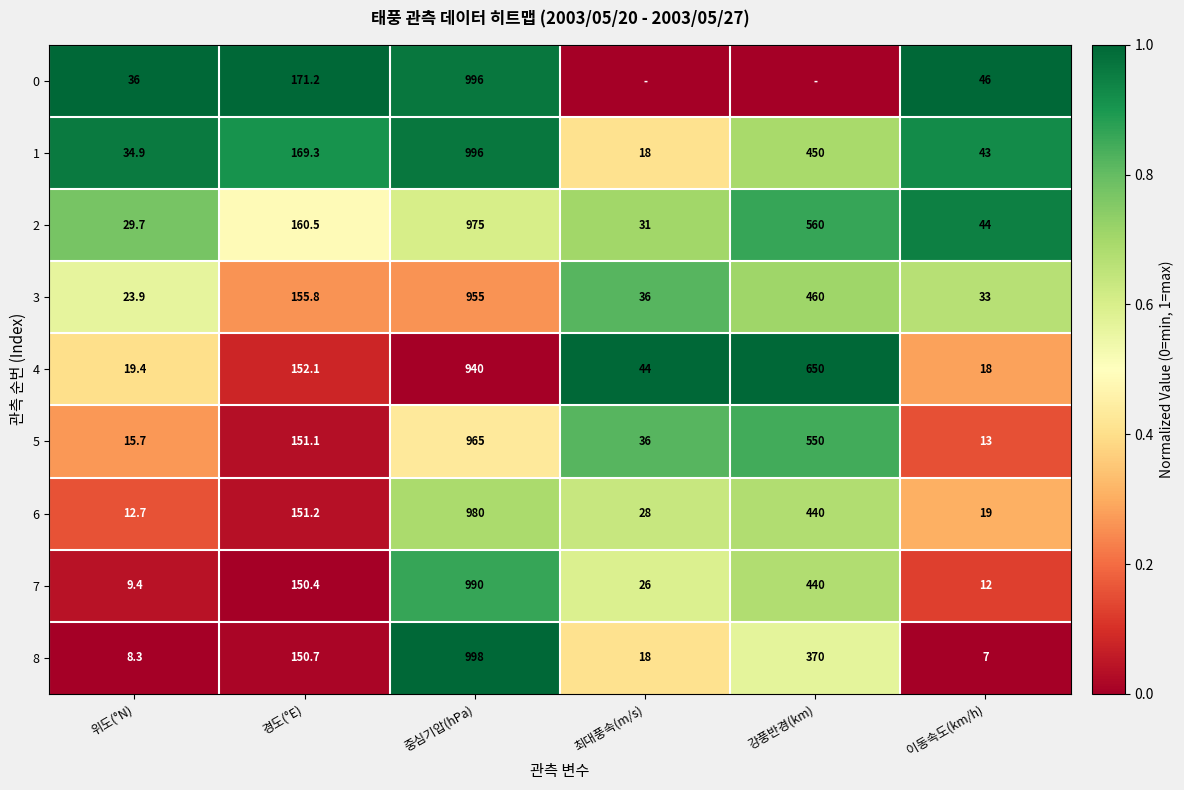

What is the difference between the highest and lowest values at 경도(°E)?

20.8